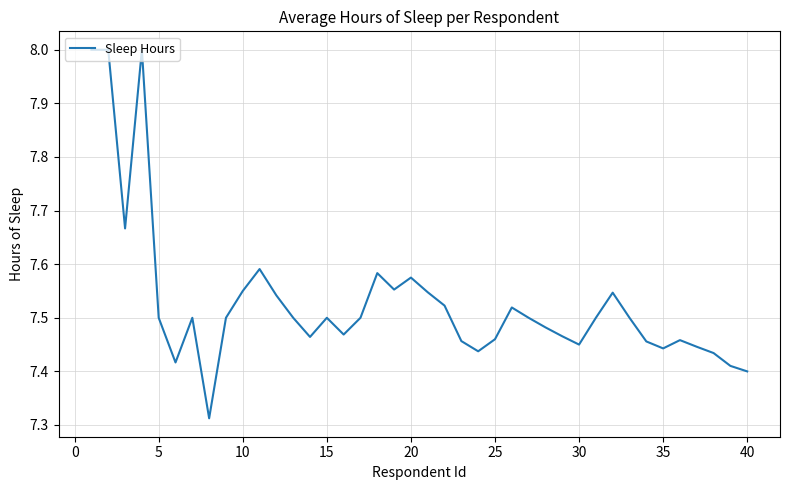

What is the greatest value displayed?

8.0